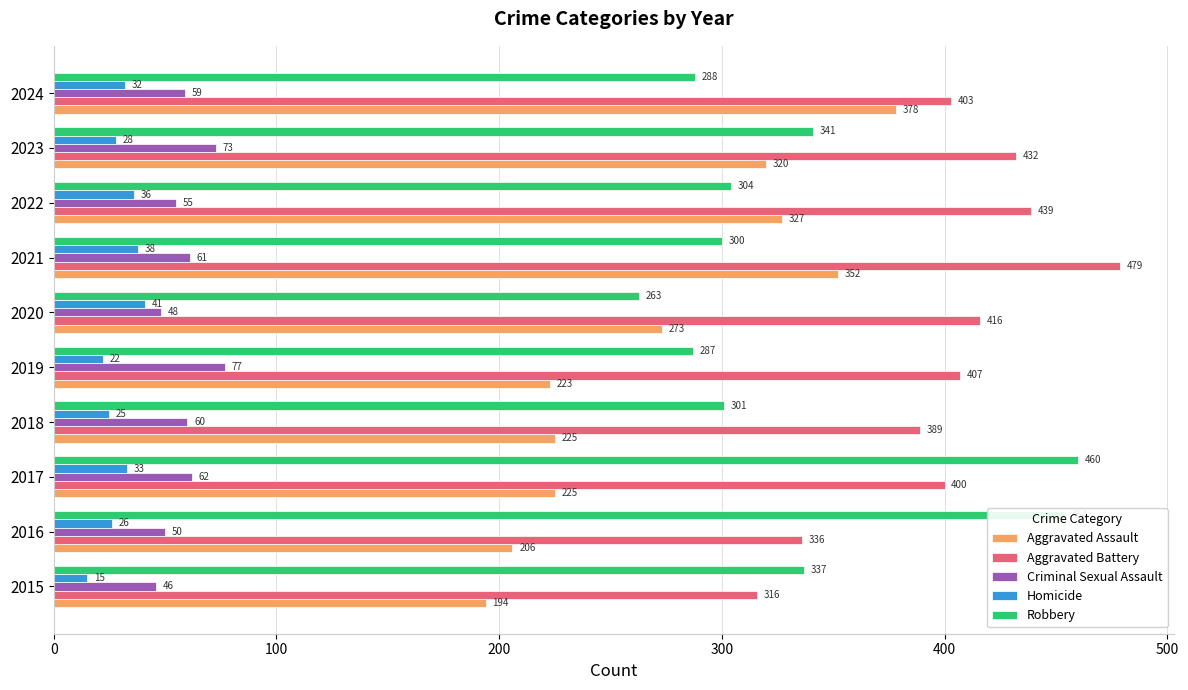

What is the highest value of the Aggravated Assault series?

378